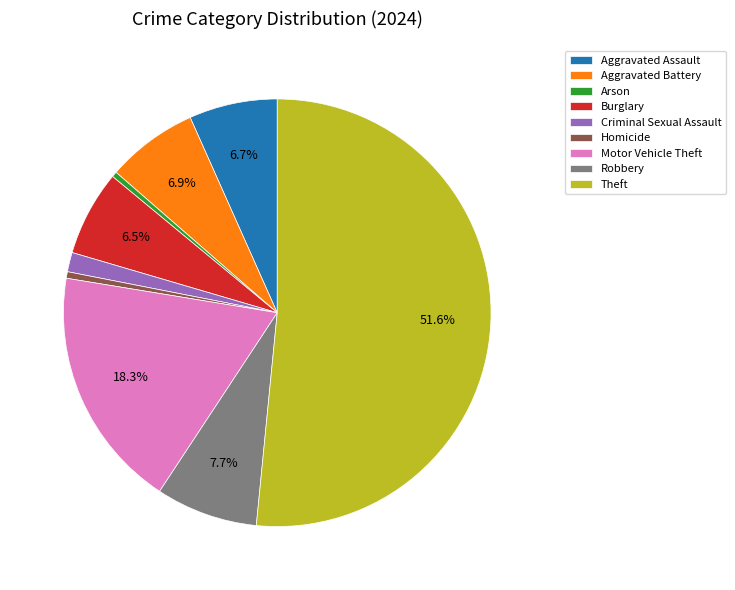

Approximately how many times larger is the value at Aggravated Battery compared to Burglary?

1.1